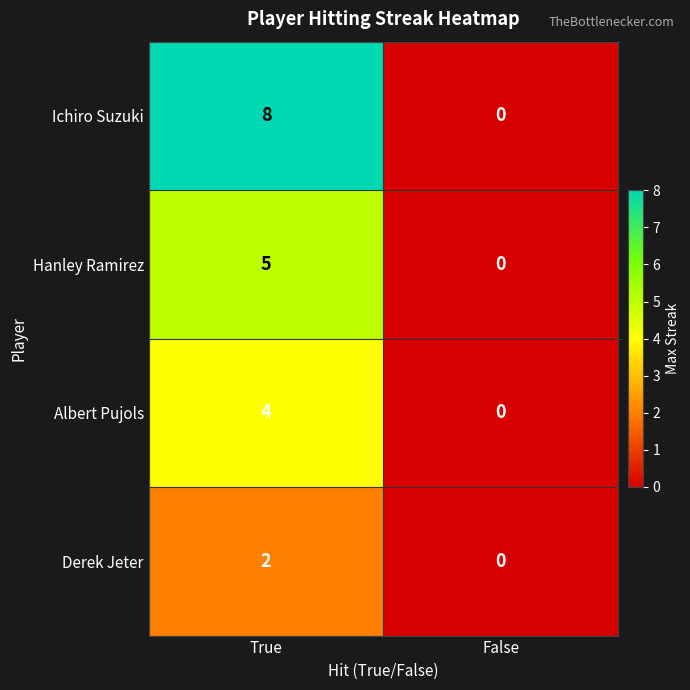

How many distinct data groups are displayed?

4